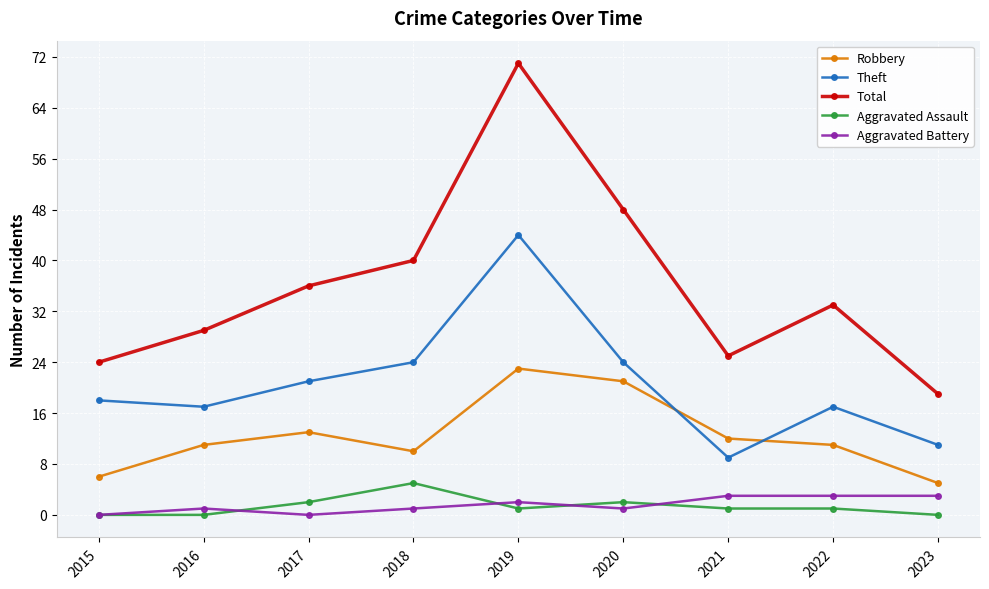

Is the value of Aggravated Battery at 2019 greater than the value of Aggravated Assault at 2019?

Yes